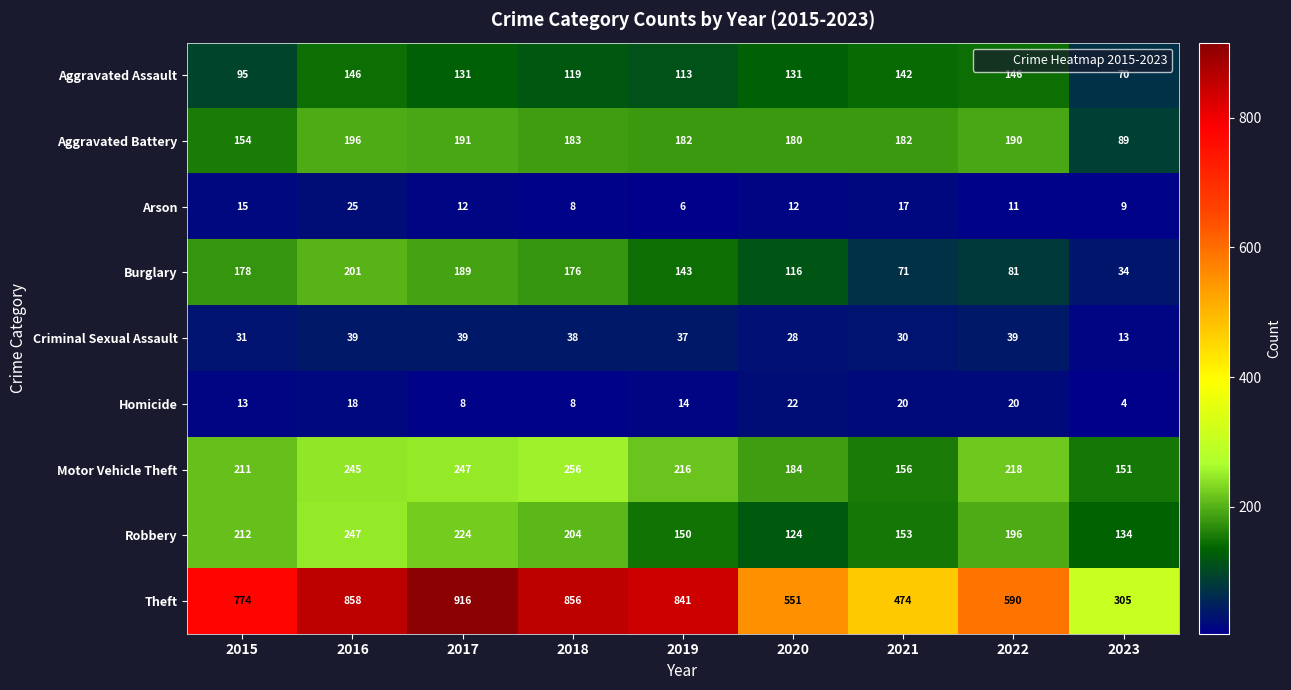

How many distinct data groups are displayed?

9